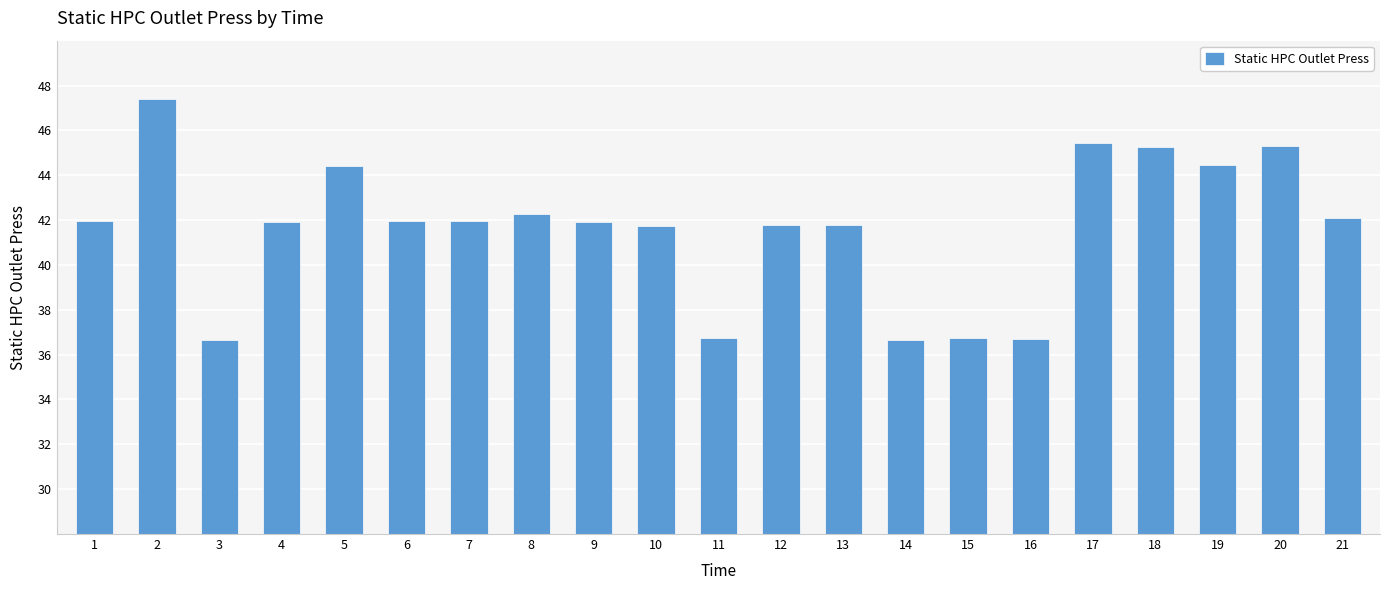

What is the minimum value shown in the chart?

36.6